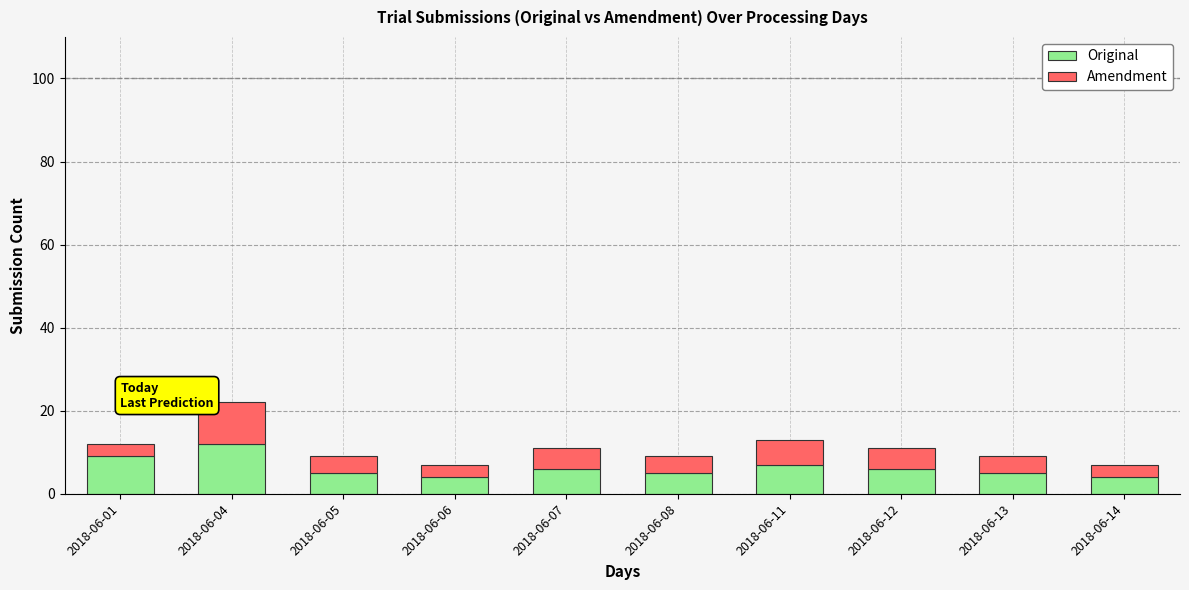

At which category is the sum across all series the highest?

2018-06-04